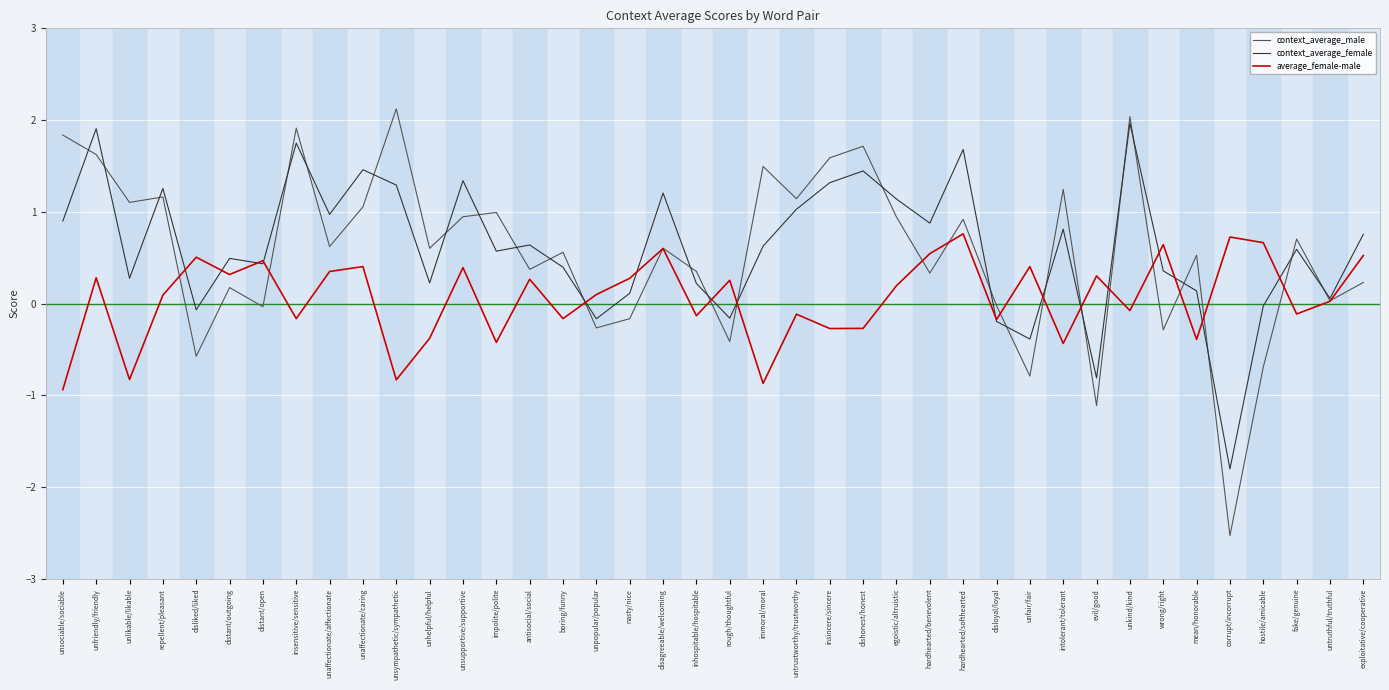

What is the approximate value of context_average_male at impolite/polite?

1.0